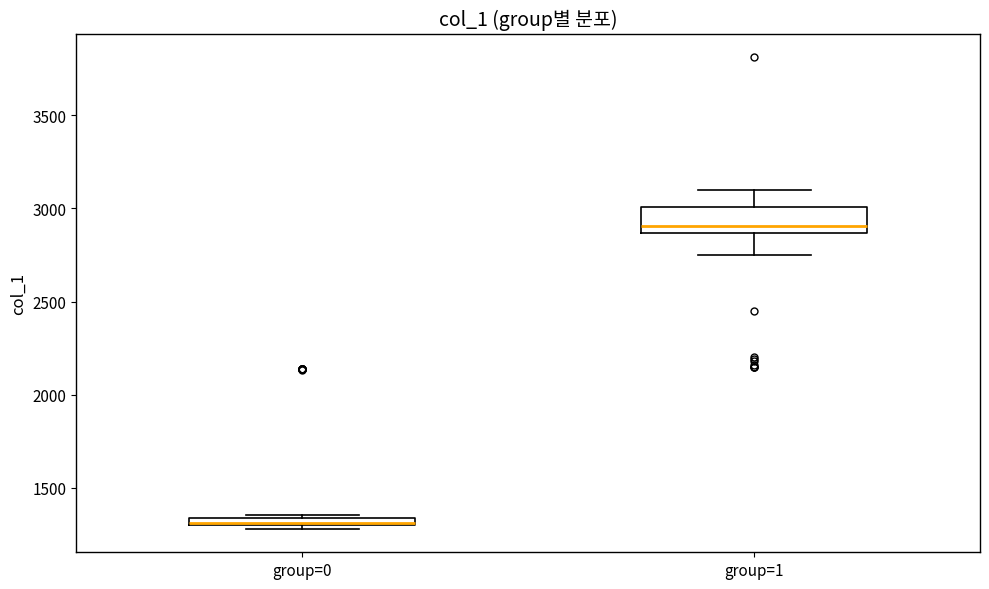

Where does the median line of the box for group=1 sit on the y-axis? The values are not printed on the chart, so give them approximately, as read against the axis.

2900